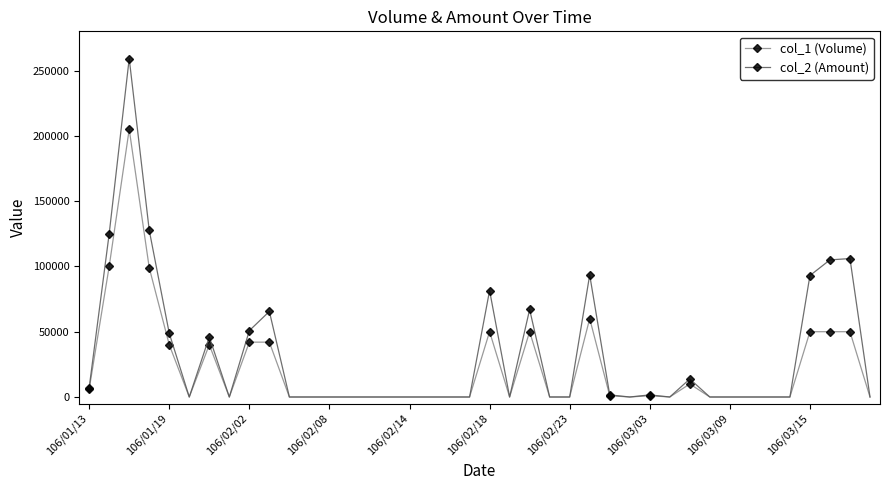

What is the value of the col_2 (Amount) point at the 5th from the left?

48800